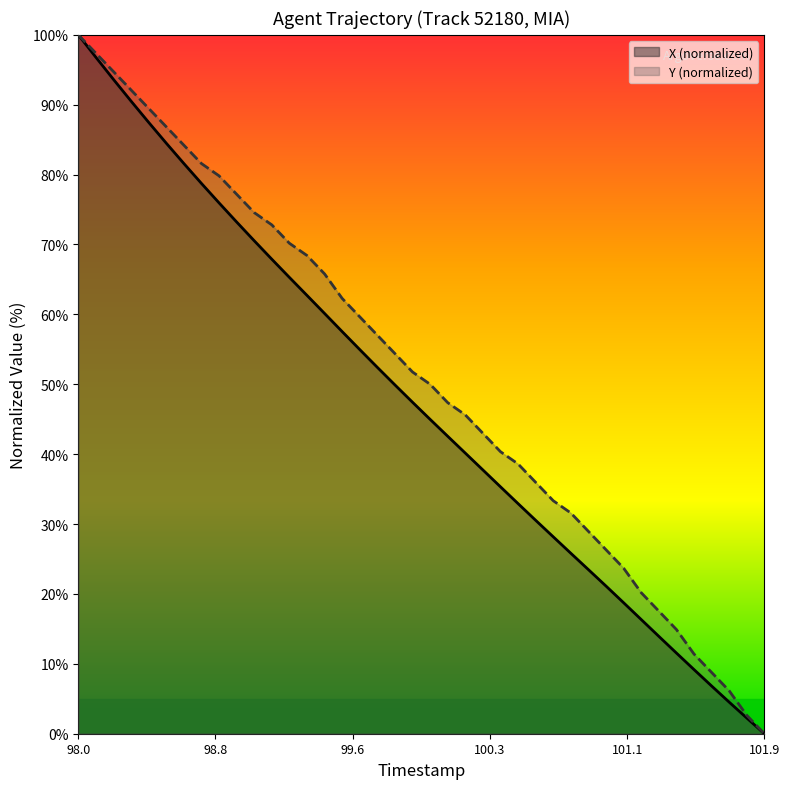

At which label does Y (normalized) first exceed 51?

98.0